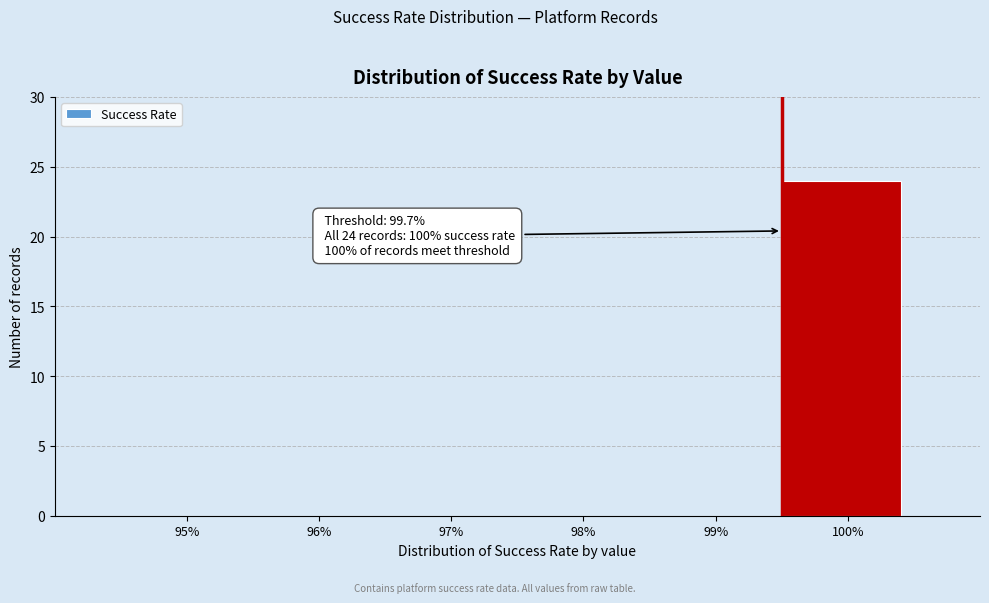

Reading left to right, transcribe all the data shown in this chart.

95%=0	96%=0	97%=0	98%=0	99%=0	100%=24